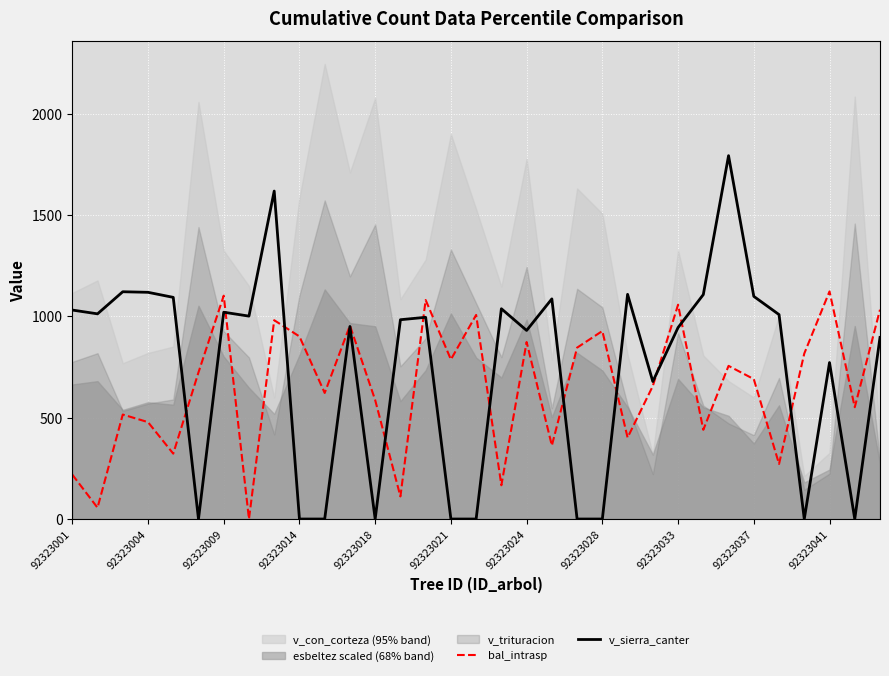

What is the value of the v_sierra_canter point at the 25th from the left?

944.8